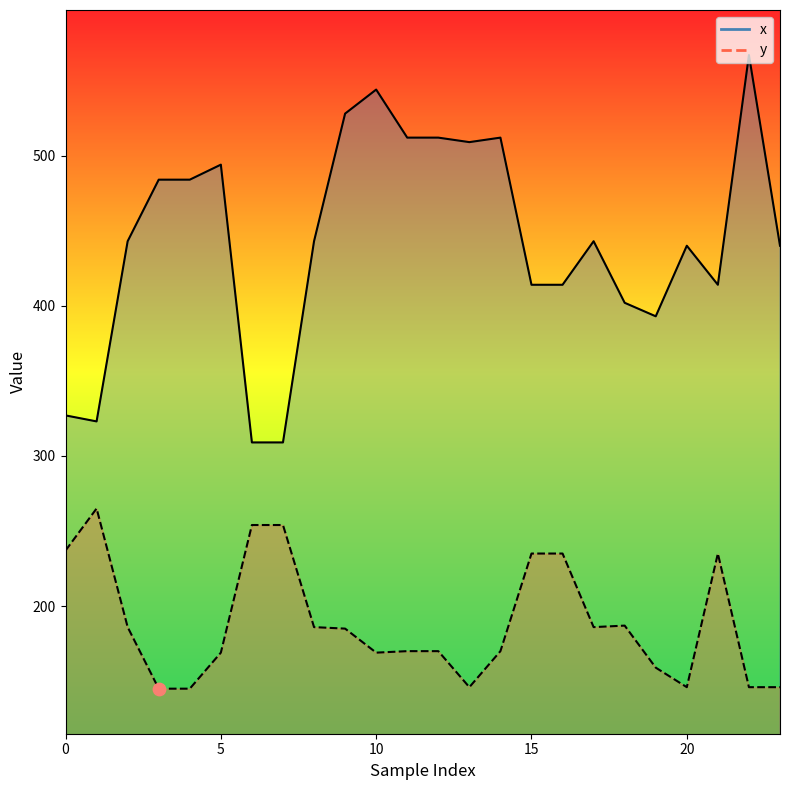

Which series has the largest total across all categories?

x_line